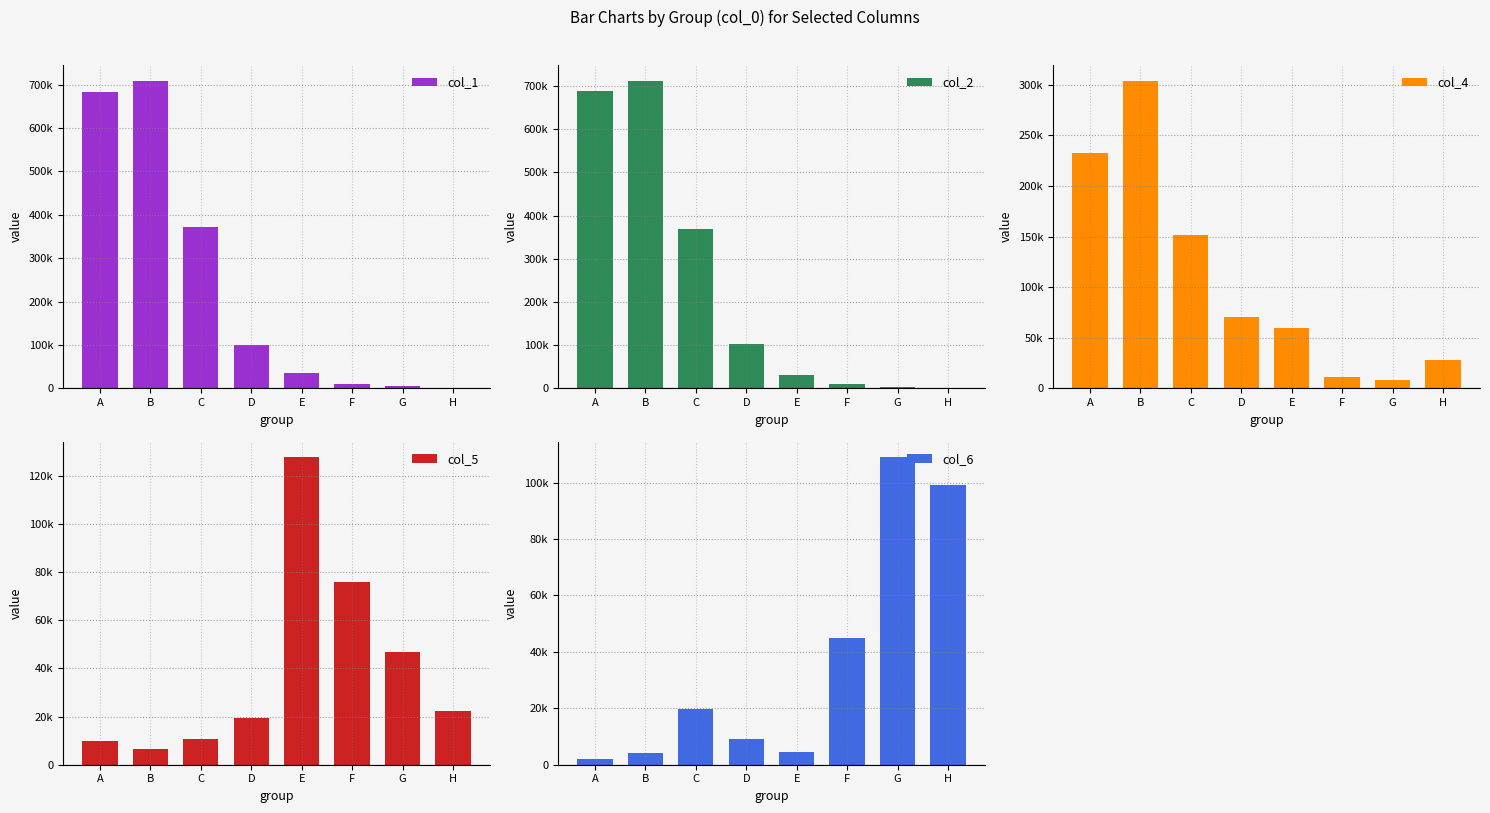

The value of col_6 at B is 4212. True or false?

True